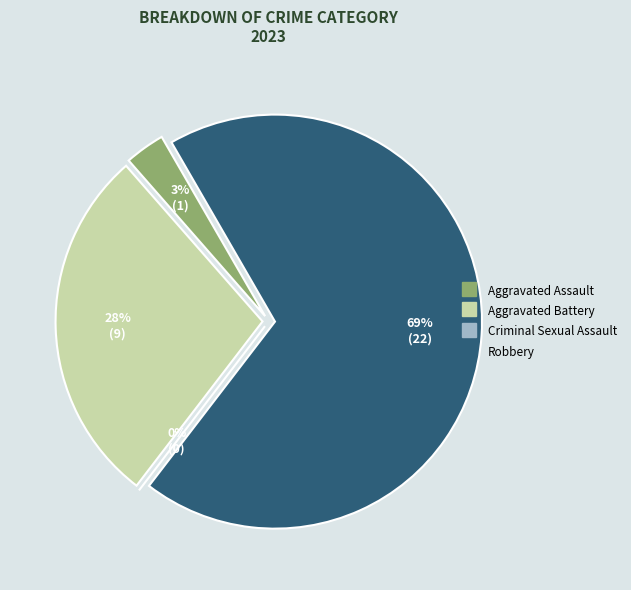

How many segments does this pie chart have?

4